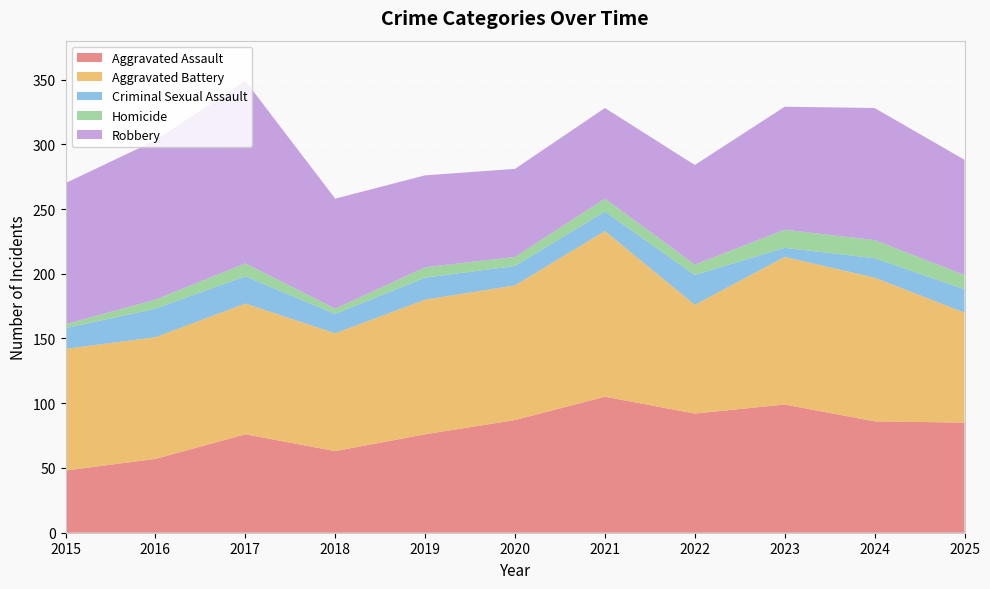

Reading right to left, transcribe all the data shown in this chart.

Aggravated Assault: 2025=85	2024=86	2023=99	2022=92	2021=105	2020=87	2019=76	2018=63	2017=76	2016=57	2015=48
Aggravated Battery: 2025=85	2024=111	2023=114	2022=84	2021=128	2020=104	2019=104	2018=91	2017=101	2016=94	2015=94
Criminal Sexual Assault: 2025=18	2024=15	2023=7	2022=23	2021=15	2020=15	2019=17	2018=15	2017=21	2016=22	2015=16
Homicide: 2025=11	2024=14	2023=14	2022=8	2021=10	2020=7	2019=8	2018=4	2017=10	2016=7	2015=3
Robbery: 2025=89	2024=102	2023=95	2022=77	2021=70	2020=68	2019=71	2018=85	2017=141	2016=123	2015=109